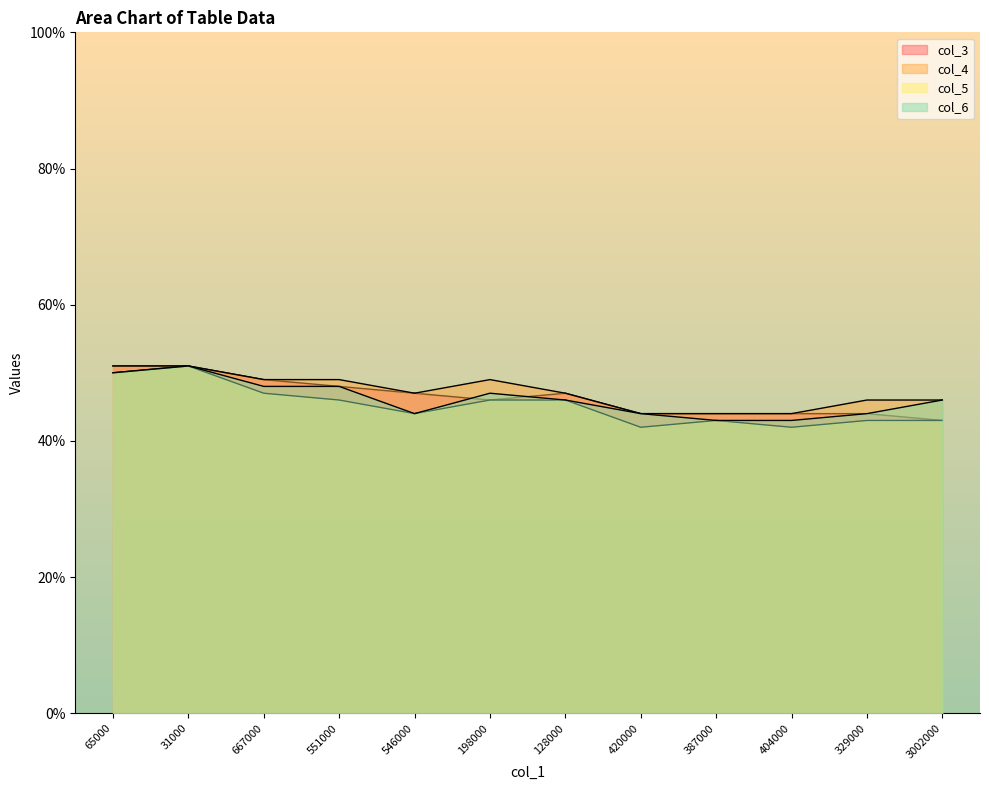

What is the value of the col_5 point at the 5th from the left?

0.4